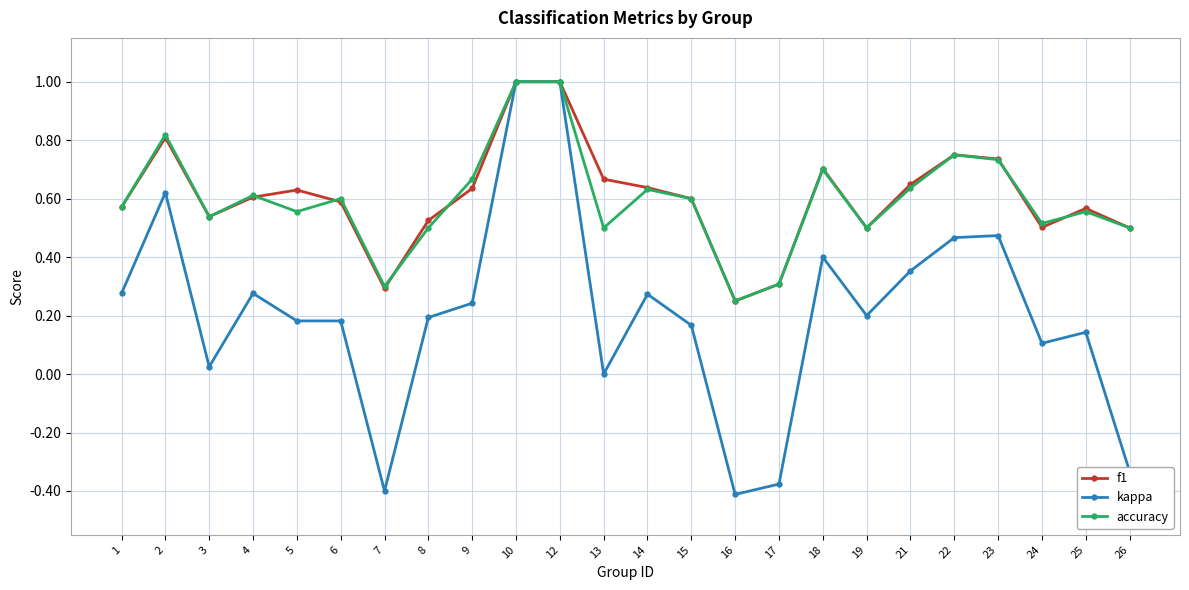

Is the value of f1 at 19 greater than the value of accuracy at 18?

No